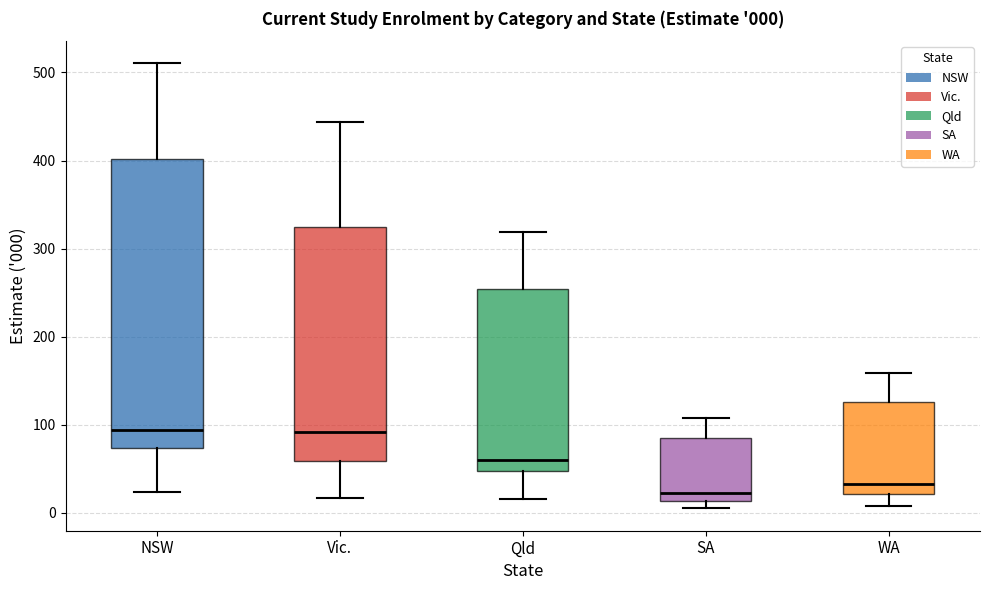

Comparing the boxes themselves (not the whiskers), which one is the tallest?

NSW